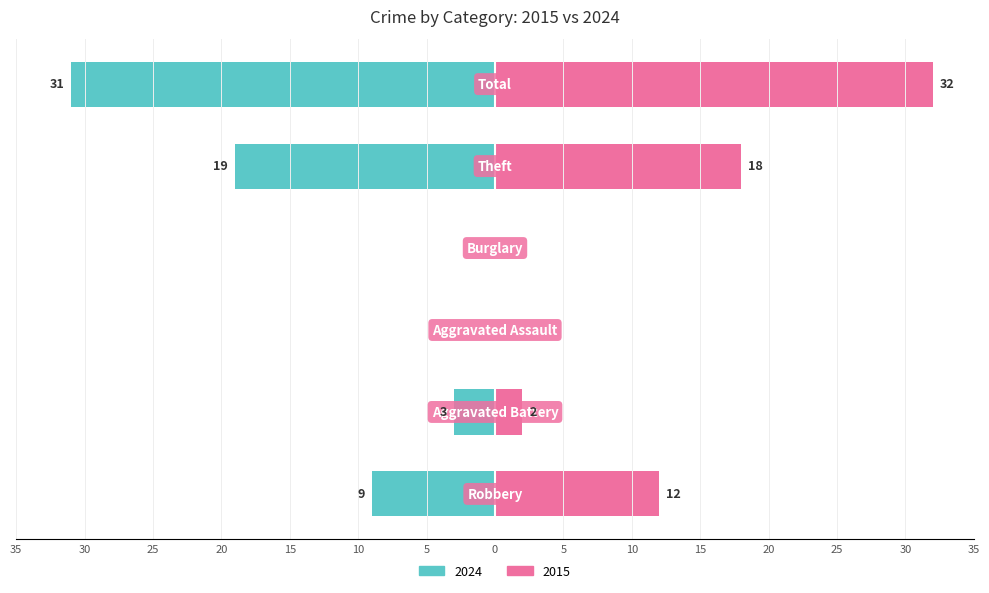

Between Aggravated Assault and Burglary, which is larger?

Aggravated Assault